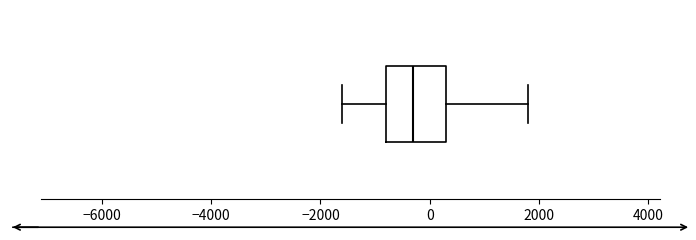

Transcribe this box plot: give where the median line is, the range the box spans, and where the two whiskers end, as read against the x-axis. The values are not printed on the chart, so give them approximately, as read against the axis.

median -200, box -800 to 400, whiskers -1600 to 1800